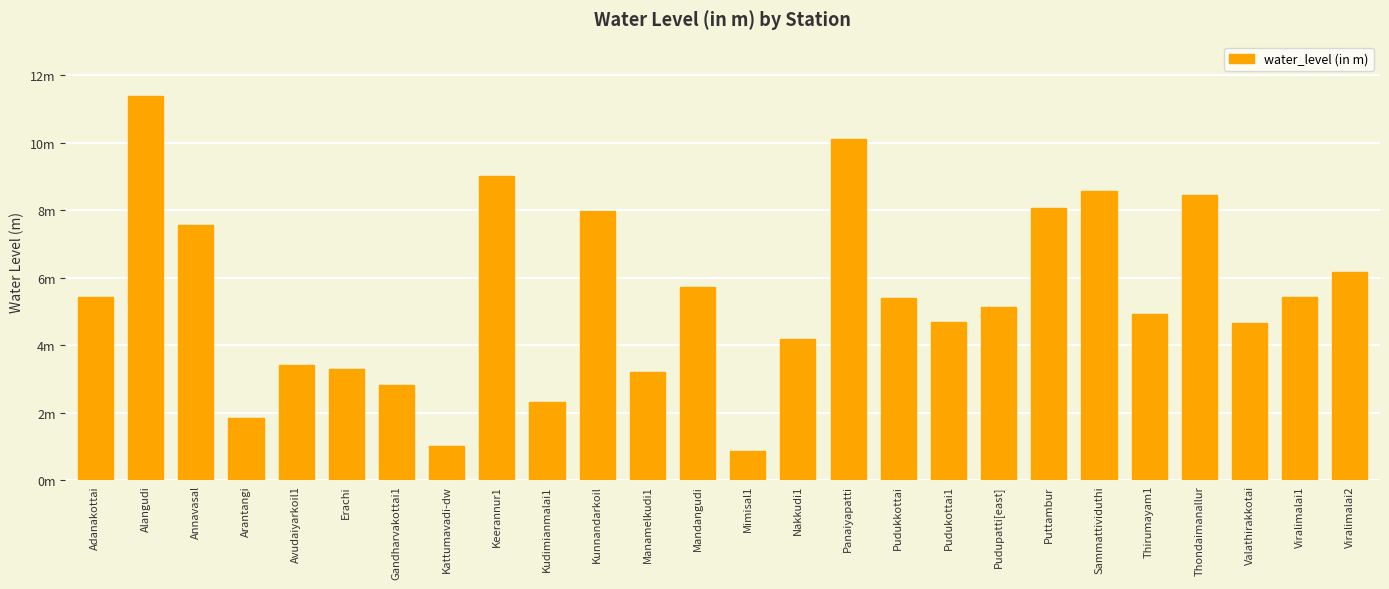

Does the chart contain any negative values?

No